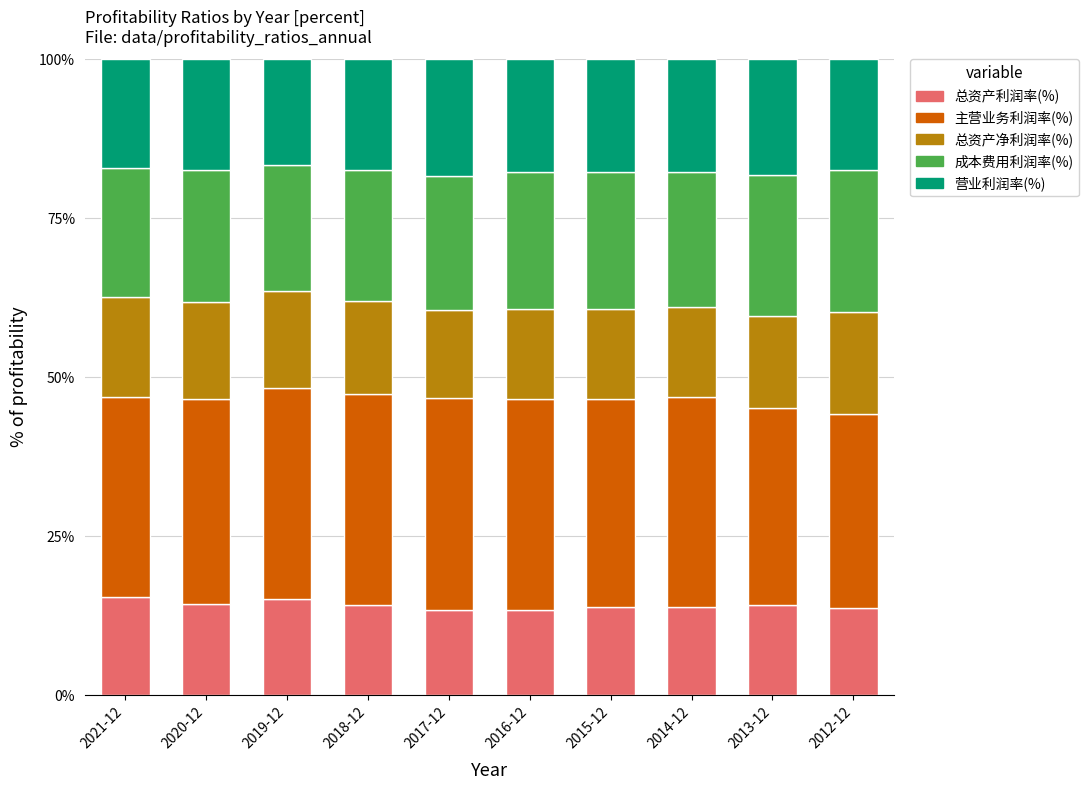

Does the chart contain any negative values?

No